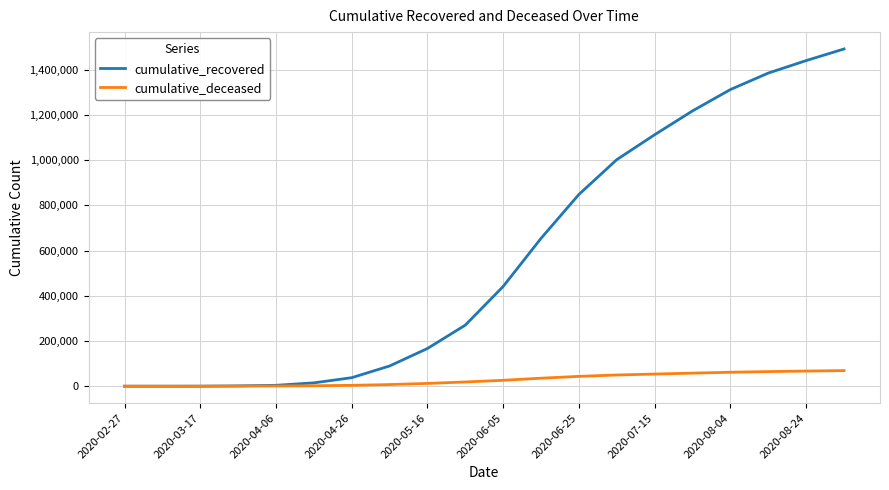

True or false: cumulative_recovered has more than 2 points higher than both neighbors.

False